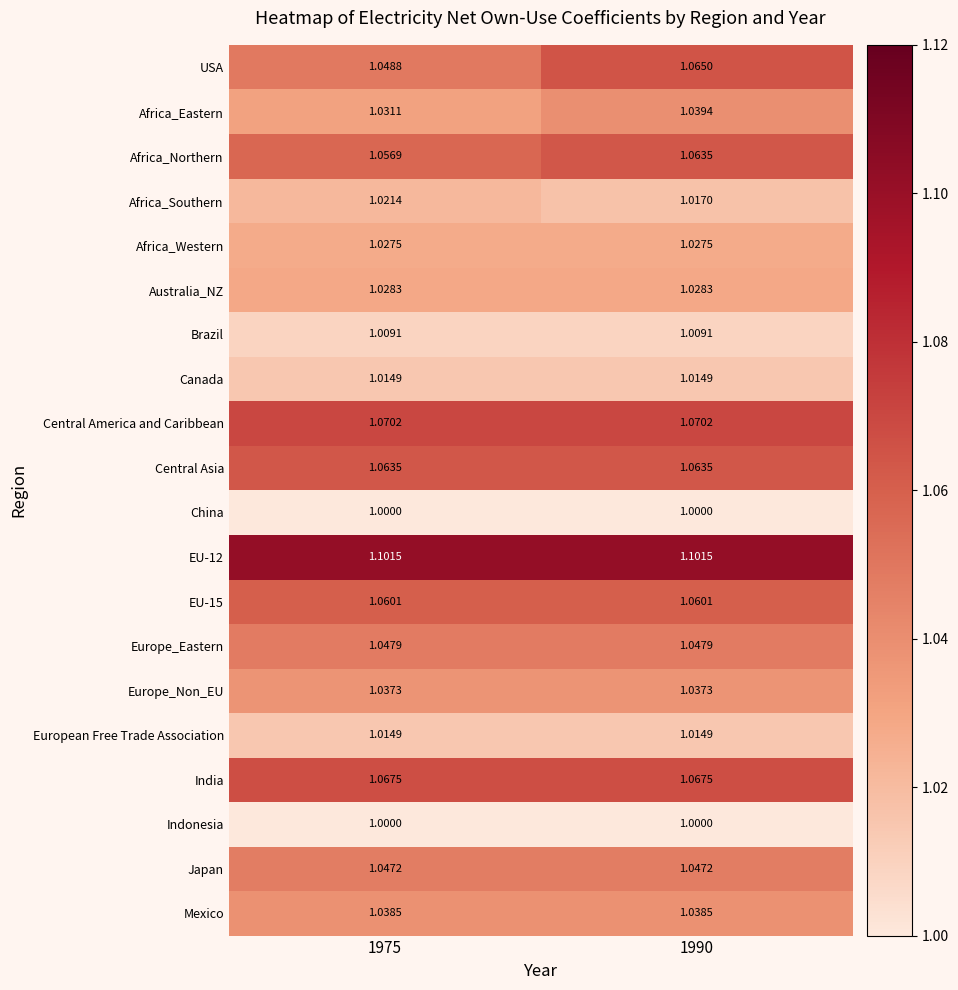

Is the value of Central Asia at 1990 greater than the value of USA at 1975?

Yes